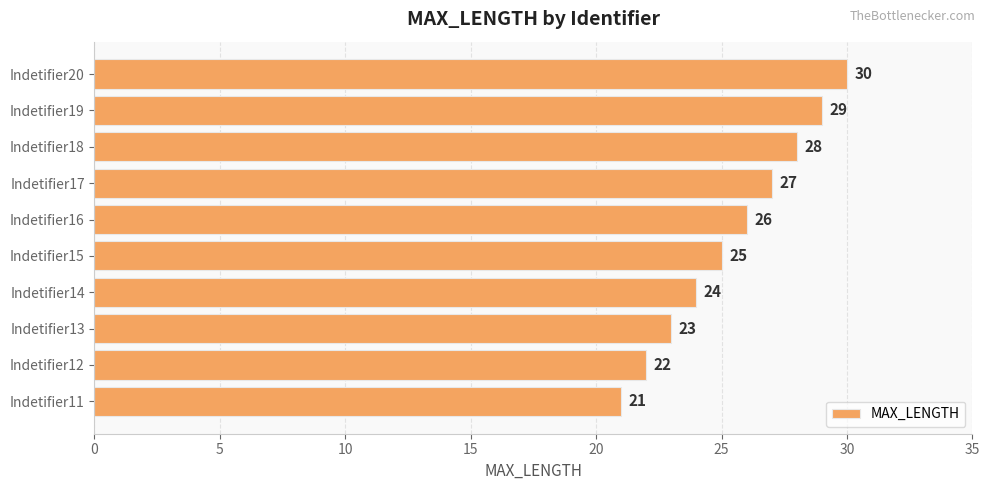

The chart shows a value of 22 at Indetifier12. True or false?

True